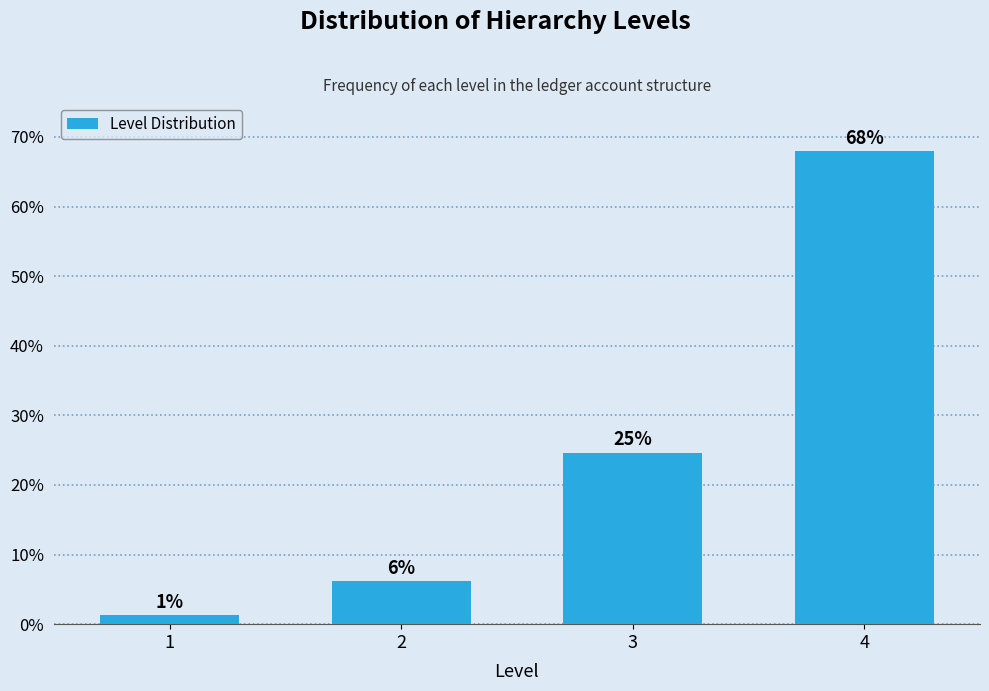

How many bars are there in total?

4